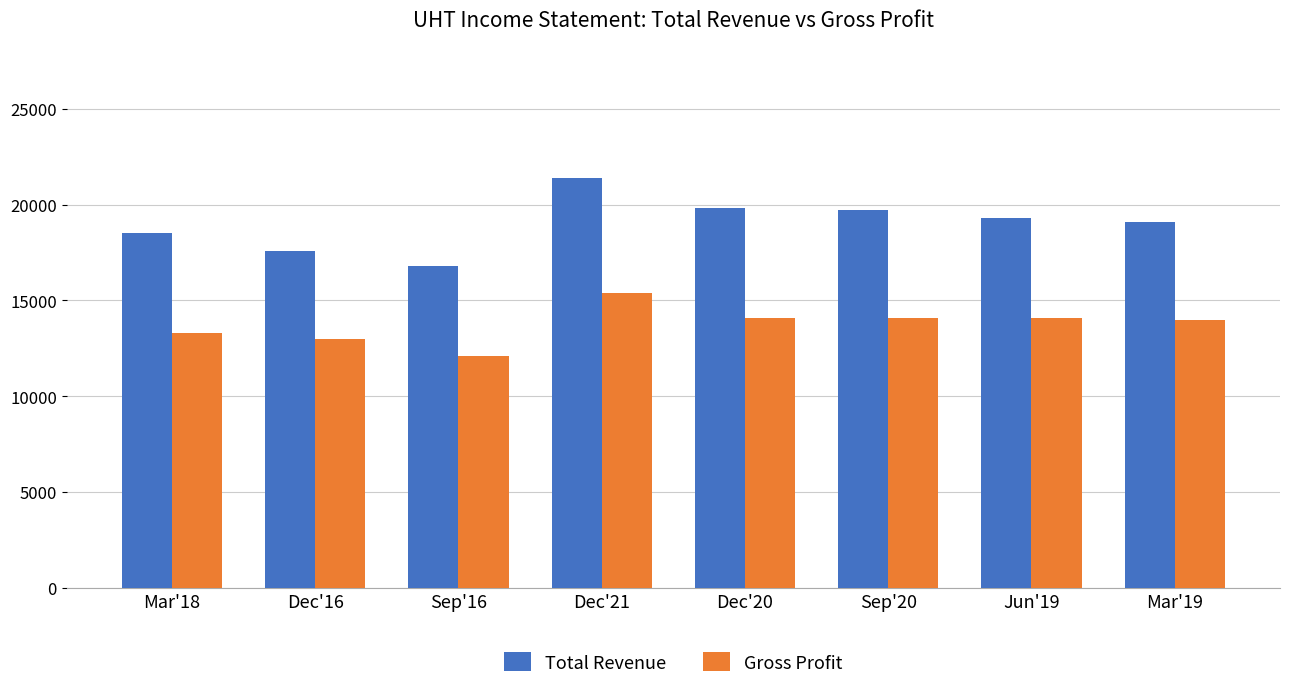

At how many categories does at least one series exceed 15912?

8